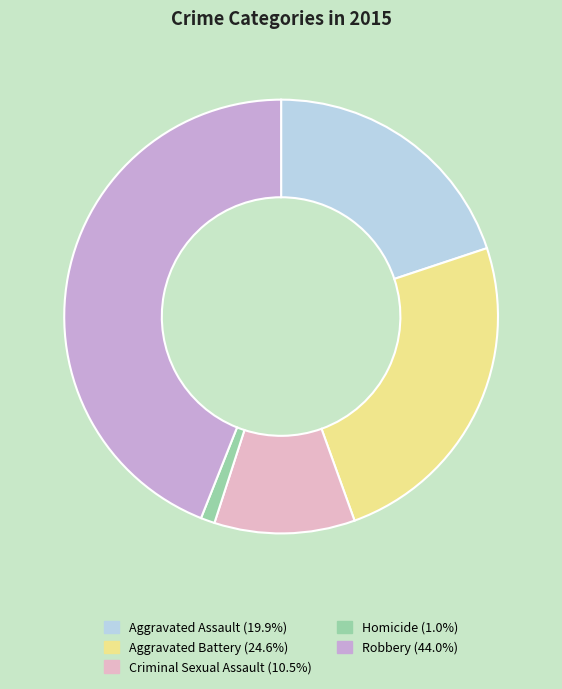

To the nearest percent, what is the average slice percentage?

20%